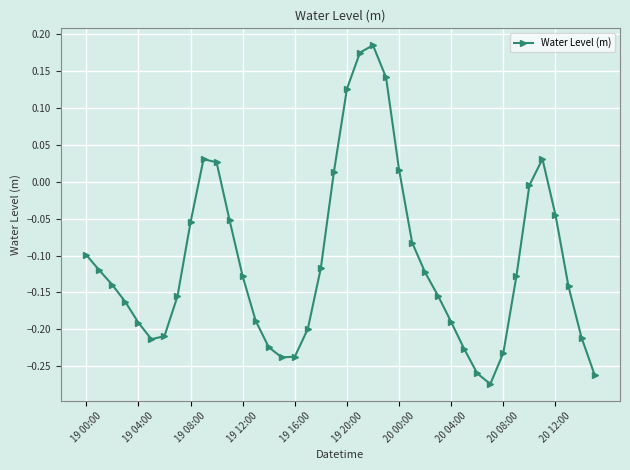

How many points are lower than both their immediate neighbors (excluding endpoints)?

3